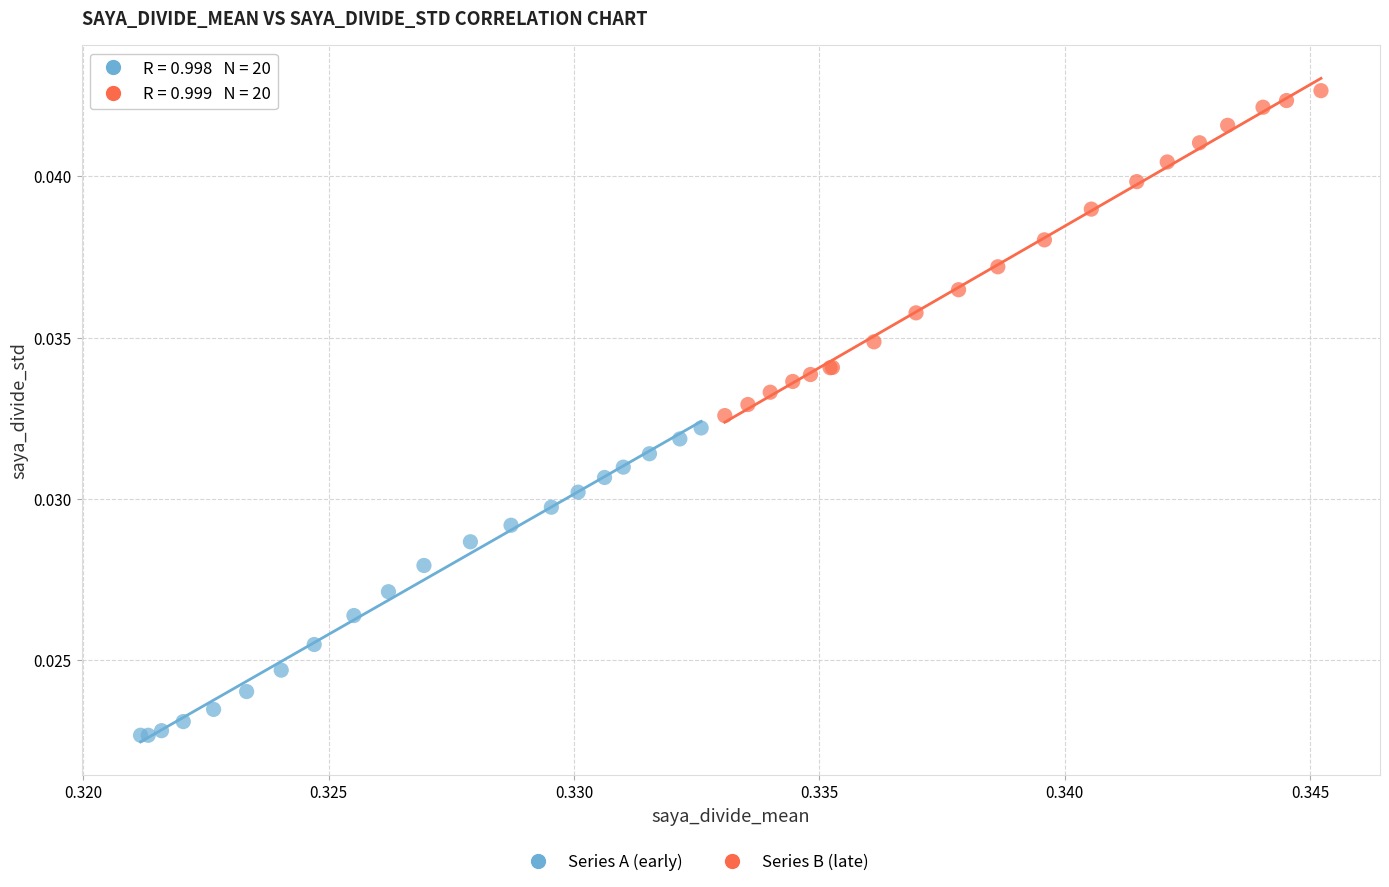

Which series reaches the maximum Y coordinate?

Series B (late)